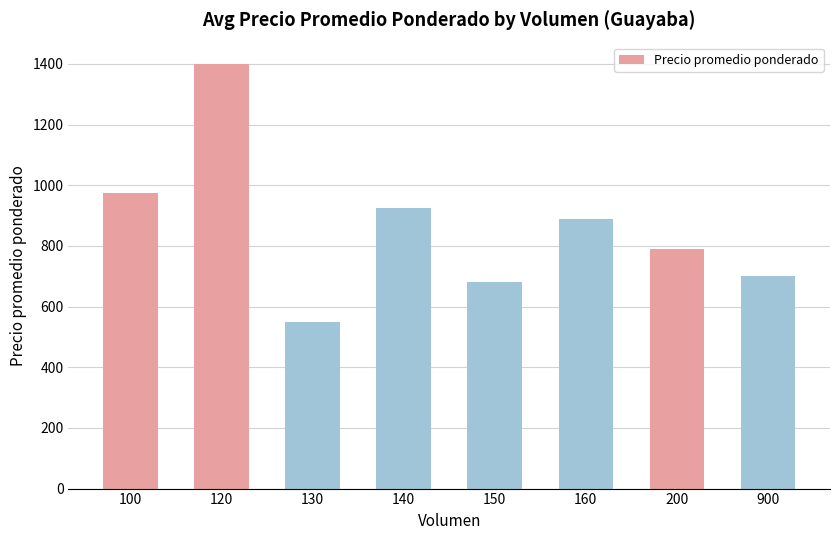

What is the sum of the values at 160 and 120?

2287.5